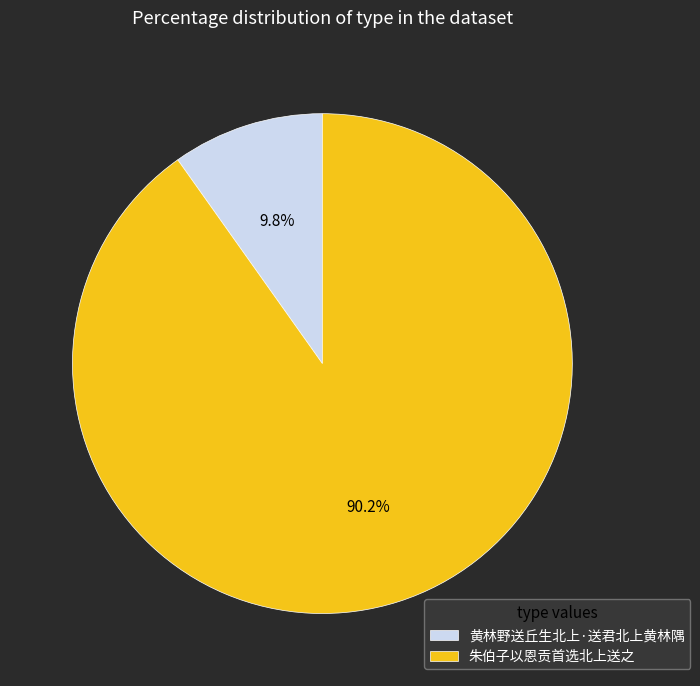

To the nearest percent, what is the difference between the 黄林野送丘生北上·送君北上黄林隅 and 朱伯子以恩贡首选北上送之 slice percentages?

80%